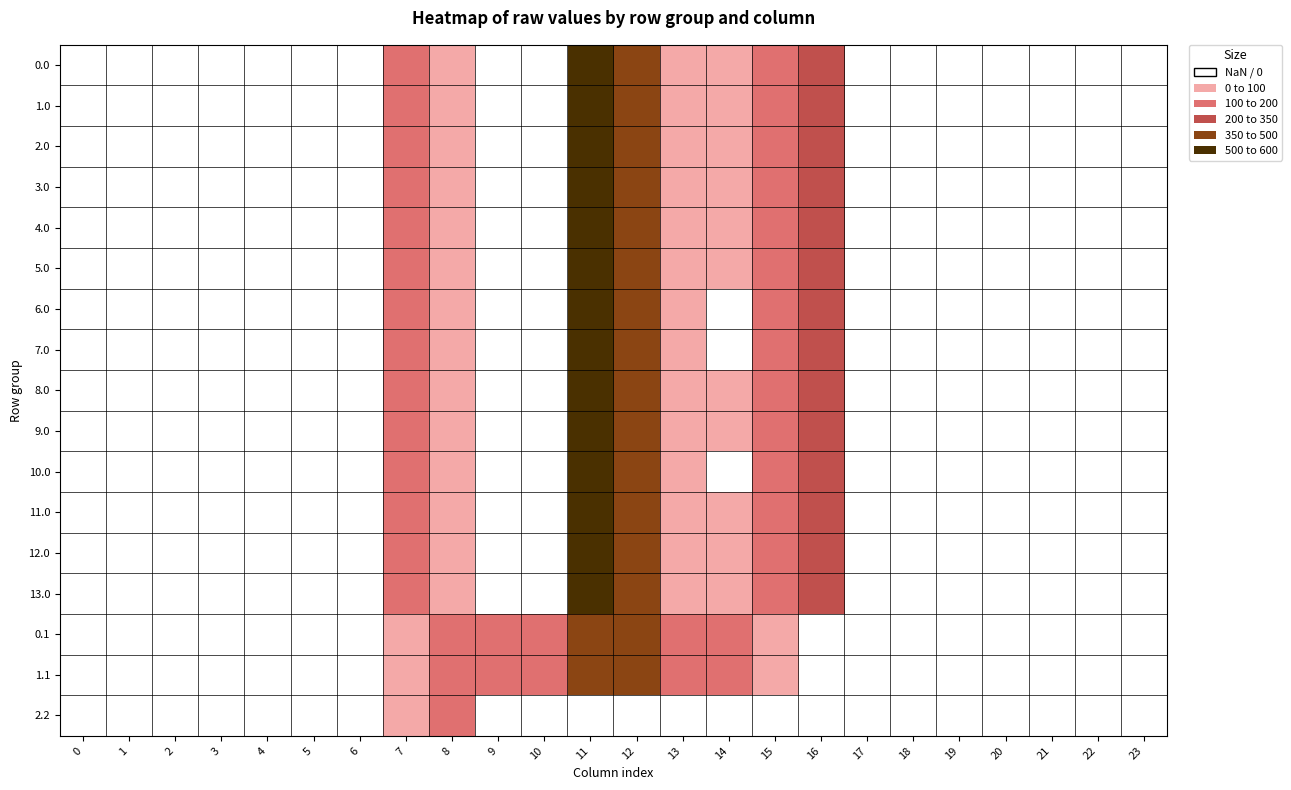

Which category has the lowest value across all series?

14